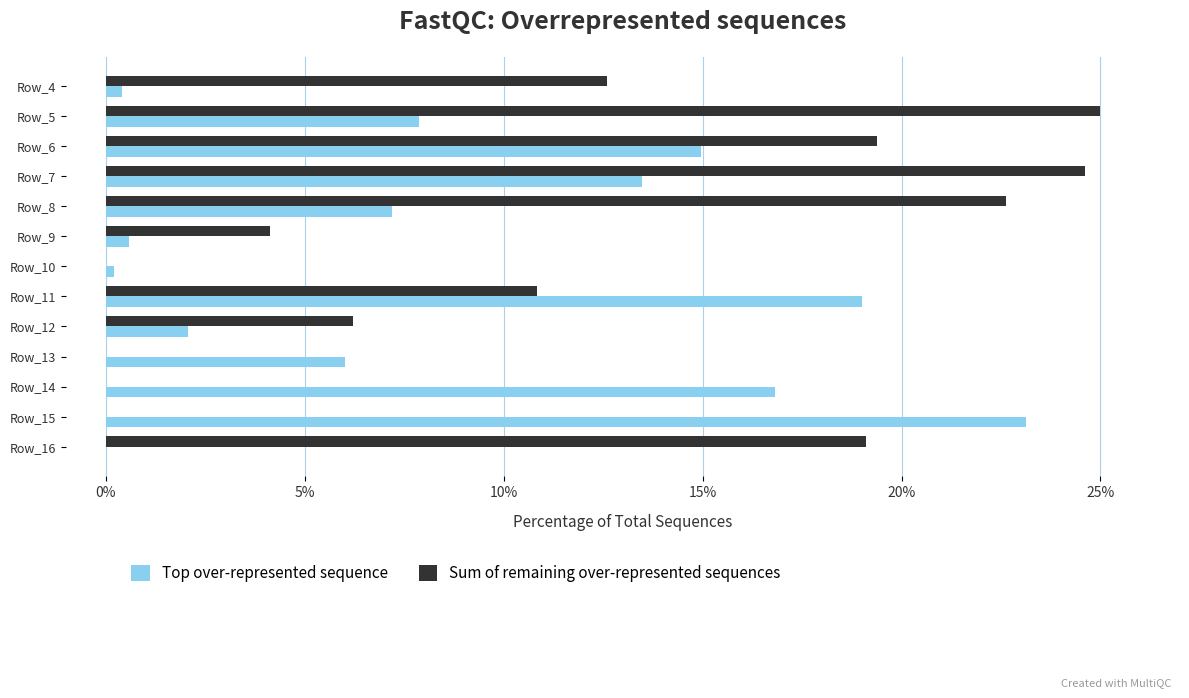

At which label does Top over-represented sequence reach its peak?

Row_15